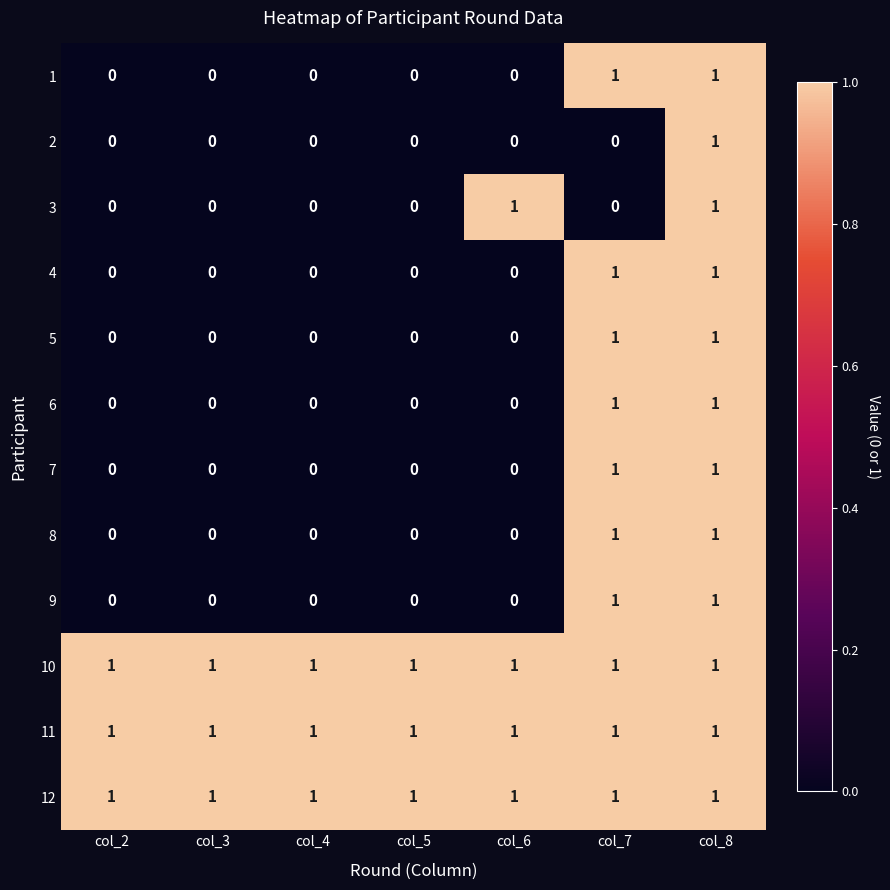

How many data points in 6 are above 0?

2